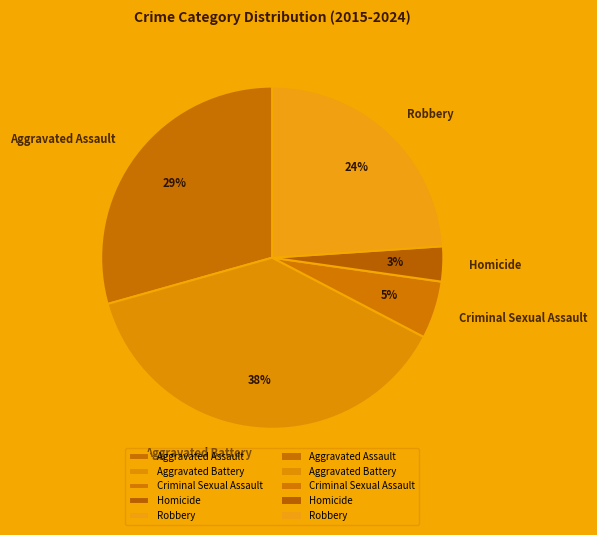

Combined, do Criminal Sexual Assault and Aggravated Assault account for over 50%?

No